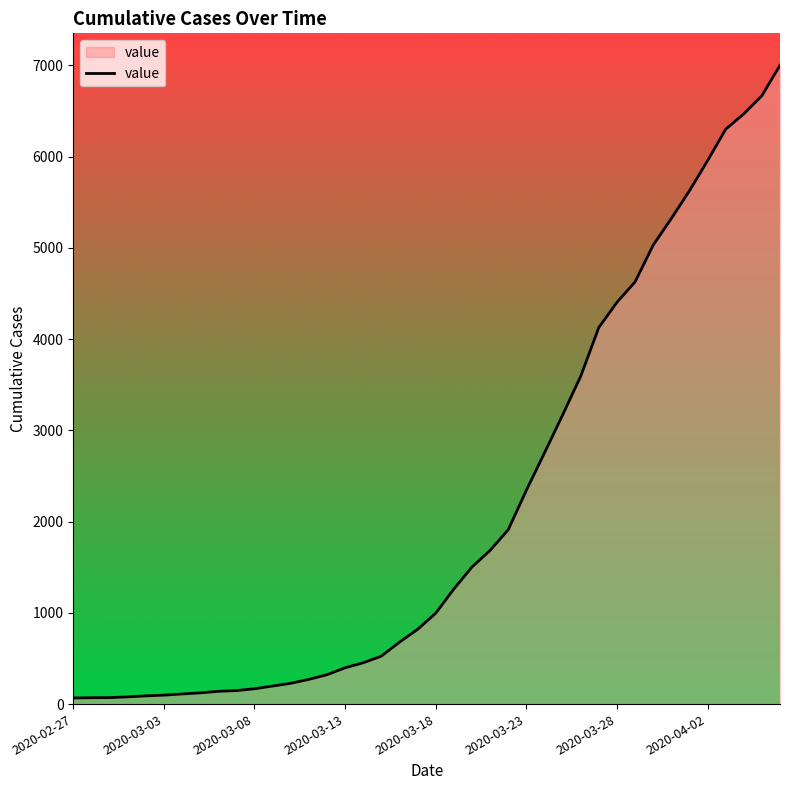

What is the greatest value displayed?

7002